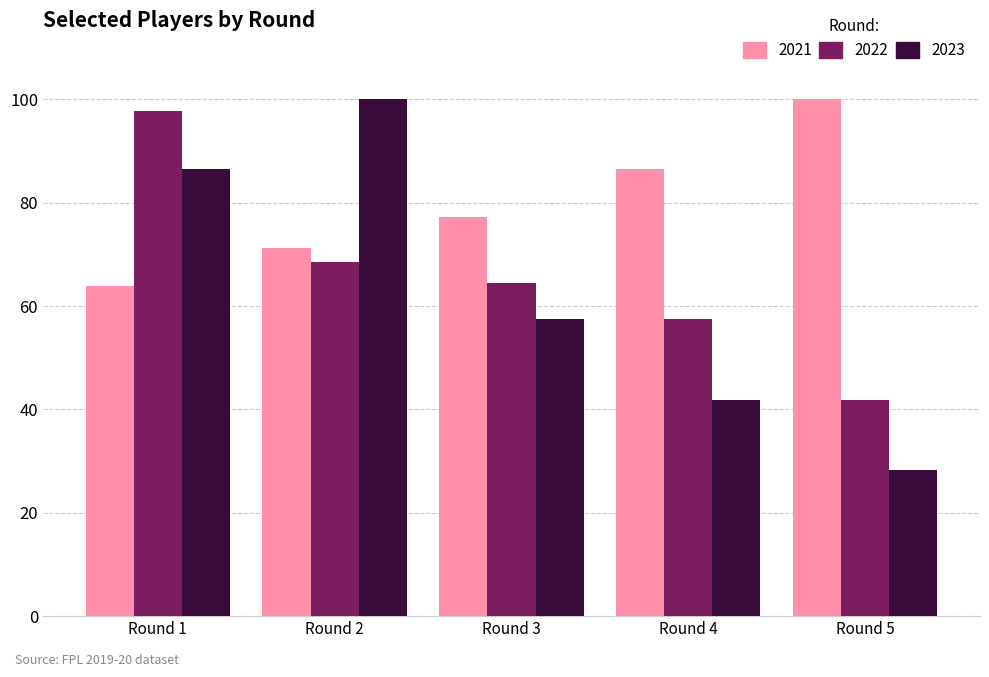

At Round 5, list the series in order from largest to smallest.

2021, 2022, 2023